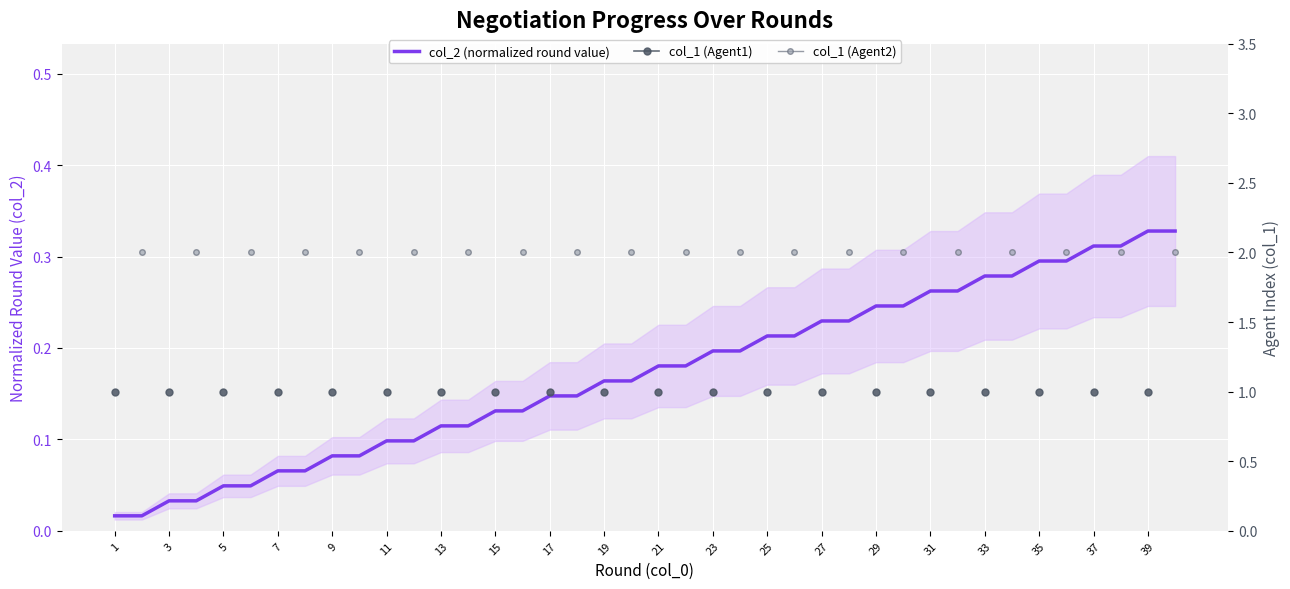

True or false: col_2 (normalized round value) and col_1 (Agent2) intersect in this chart.

False